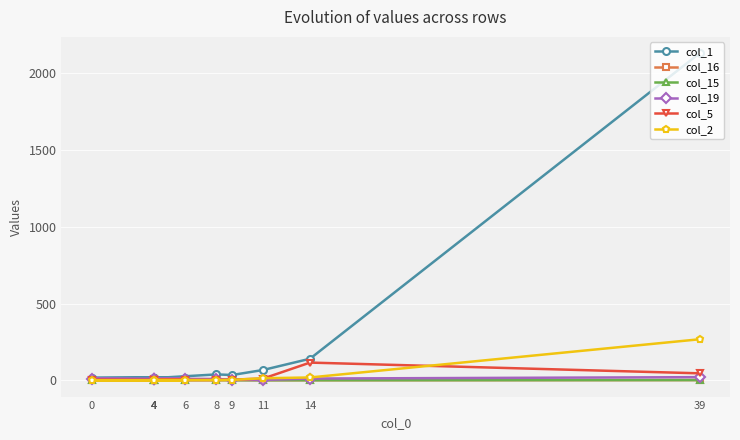

Reading left to right, list all the values displayed in this chart.

col_1: 39=2131	14=140	11=67	9=34	8=38	4=14	6=17	0=15	4=17	4=12
col_16: 39=1	14=0	11=0	9=1	8=0	4=1	6=2	0=1	4=6	4=6
col_15: 39=1	14=0	11=0	9=0	8=2	4=1	6=0	0=1	4=2	4=4
col_19: 39=20	14=11	11=2	9=3	8=8	4=10	6=8	0=10	4=8	4=8
col_5: 39=45	14=115	11=11	9=4	8=2	4=2	6=3	0=2	4=0	4=1
col_2: 39=267	14=18	11=13	9=2	8=1	4=1	6=0	0=0	4=0	4=0